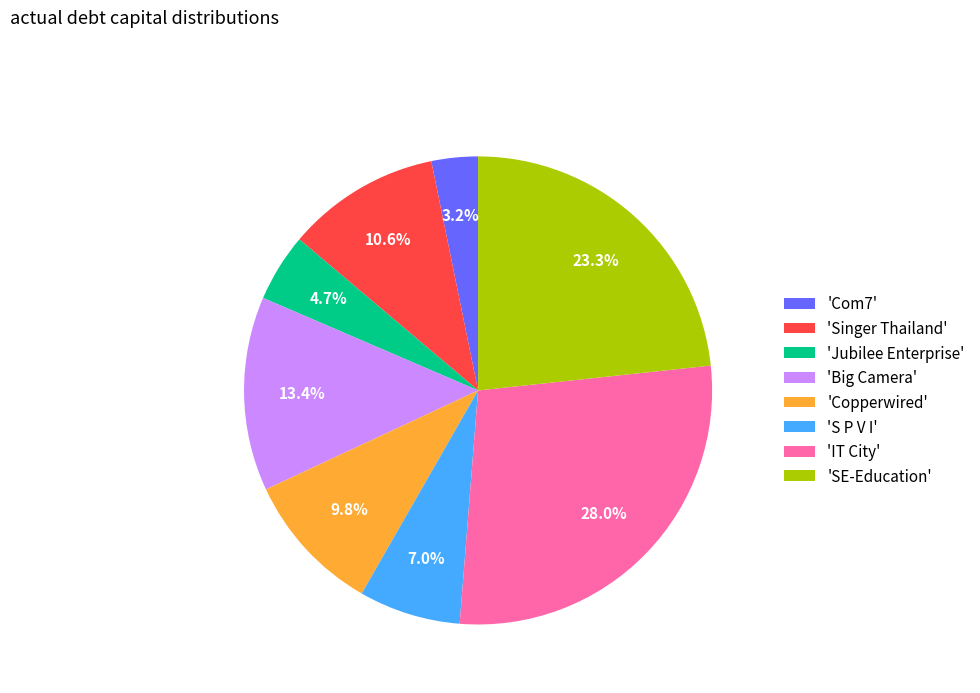

What percentage is NOT represented by 'Jubilee Enterprise'?

95.3%